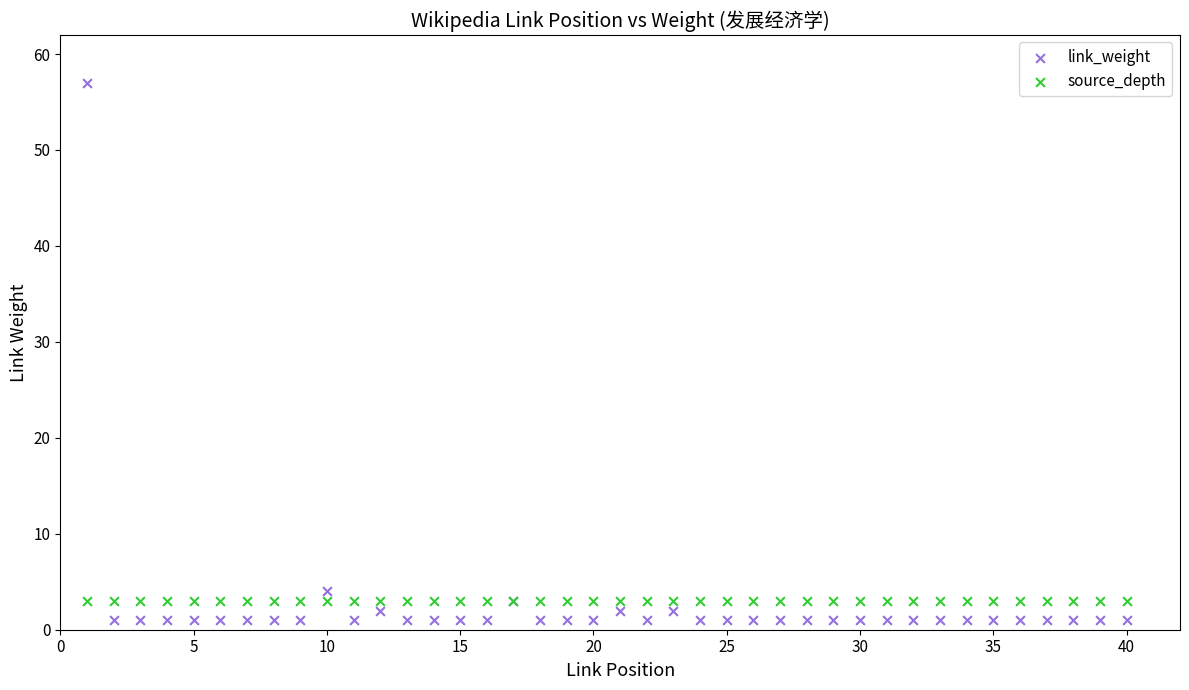

Which series contains the highest Y value?

link_weight